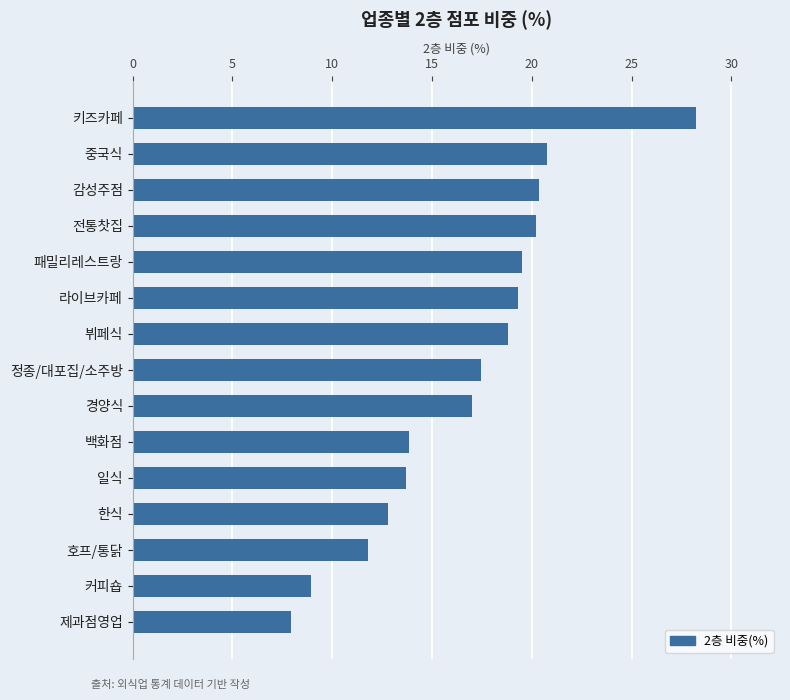

What is the average value?

16.7